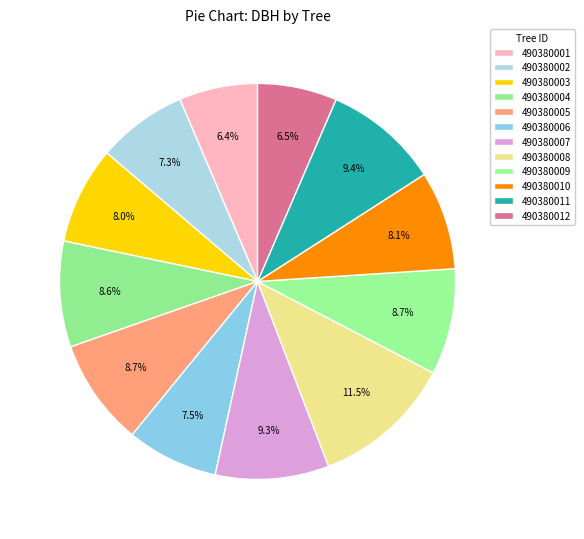

Count the number of slices in the pie.

12